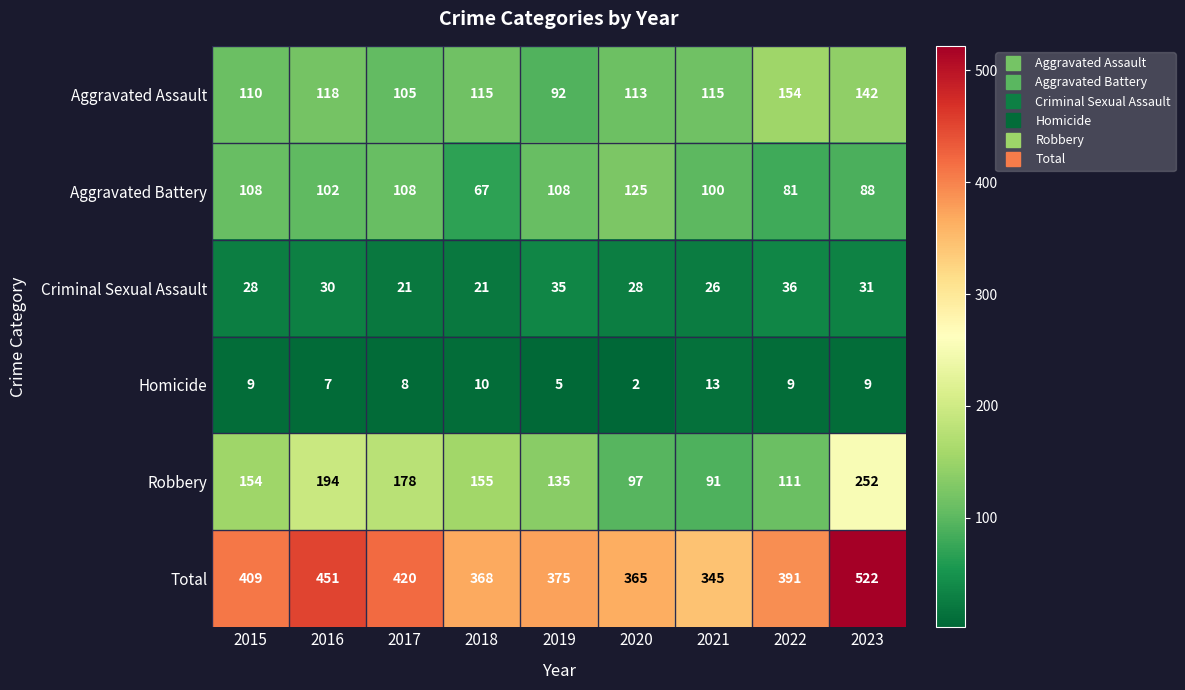

Which series changed the most between 2017 and 2023?

Total